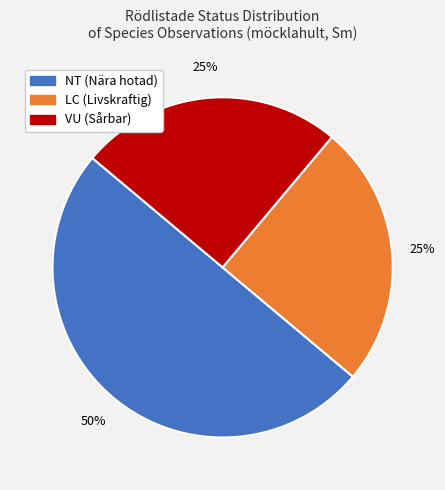

To the nearest percent, what is the difference between the largest and smallest slice percentages?

25%